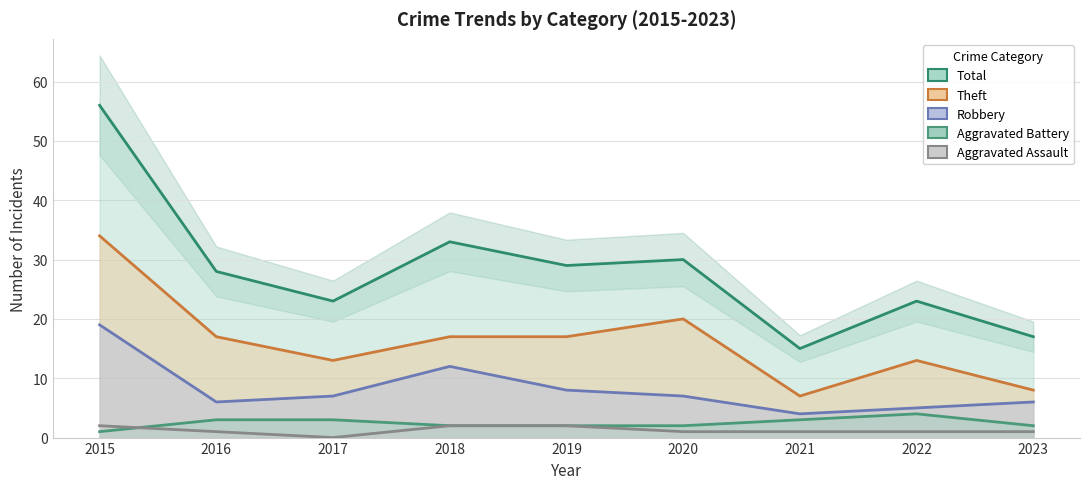

What is the difference between the maximum and second lowest values in the Total series?

39